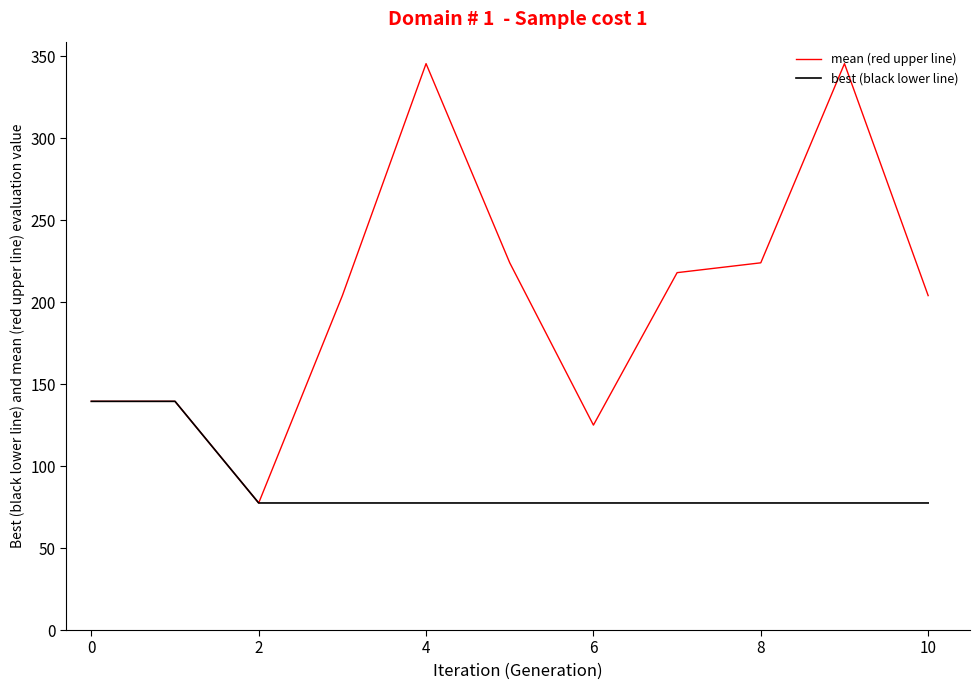

List the series in order of their overall mean, lowest first.

best (black lower line), mean (red upper line)